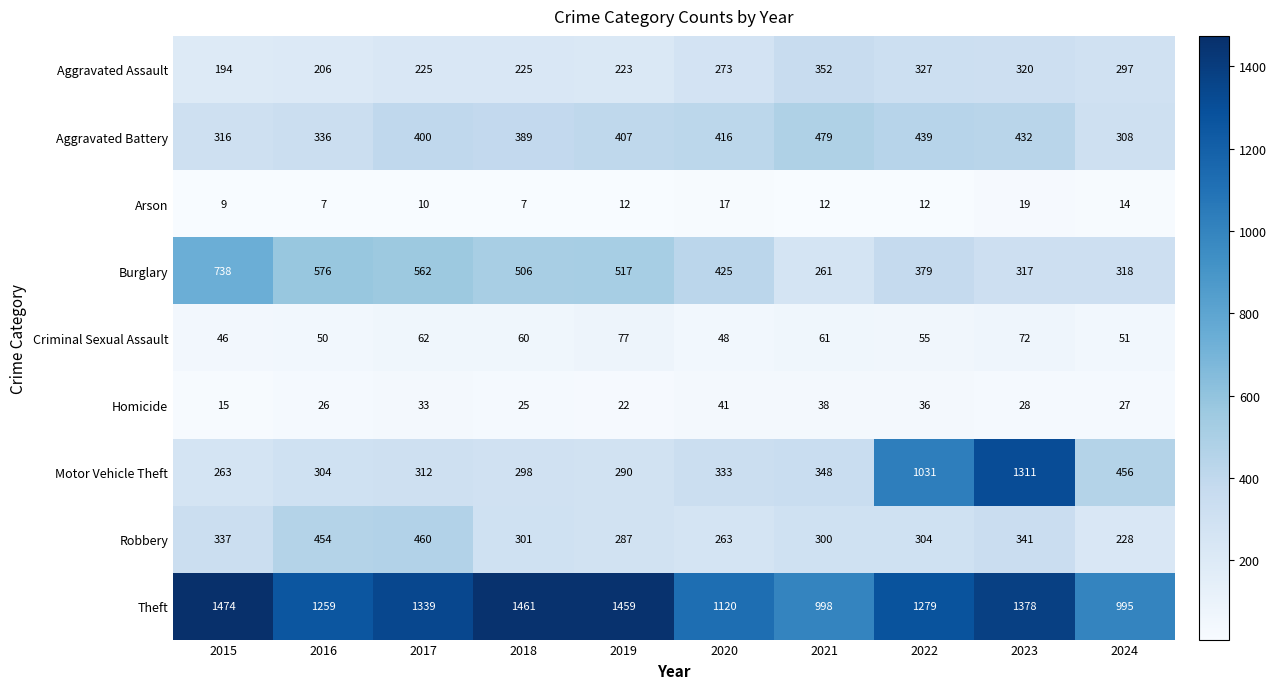

What is the average value of the Motor Vehicle Theft series?

495